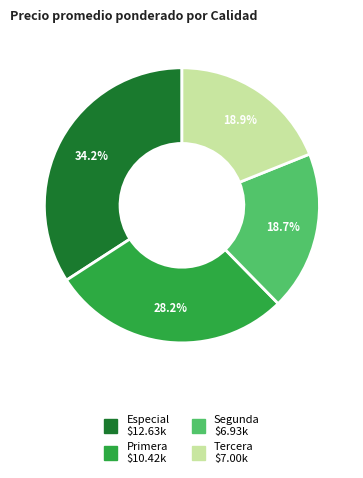

Between Segunda and Primera, which is larger?

Primera